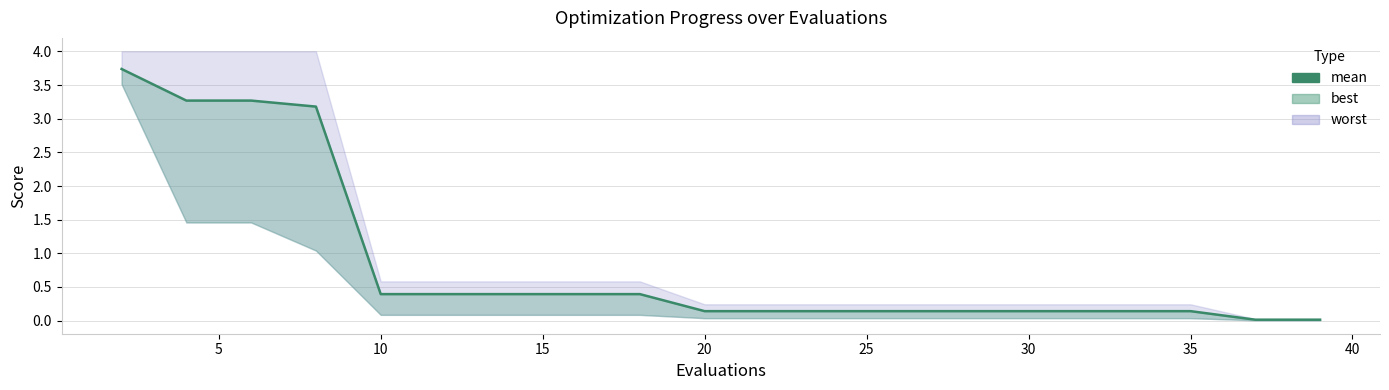

Reading right to left, what are all the values shown in this chart?

0.0	0.0	0.1	0.1	0.1	0.1	0.1	0.1	0.1	0.1	0.1	0.4	0.4	0.4	0.4	0.4	3.2	3.3	3.3	3.7